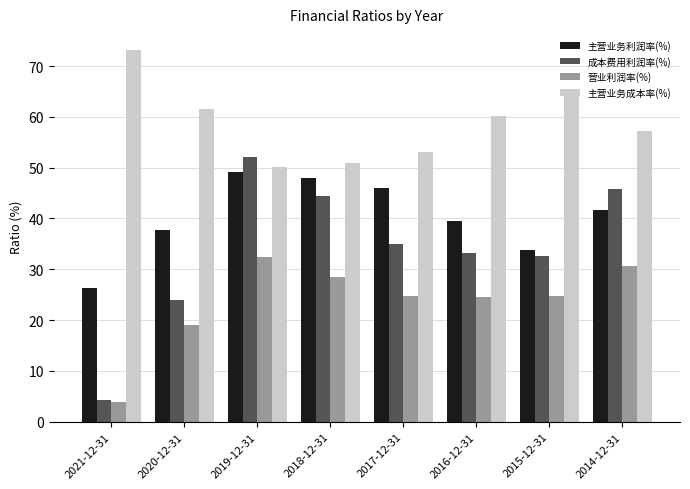

List the labels in order of 主营业务利润率(%) value, largest first.

2019-12-31, 2018-12-31, 2017-12-31, 2014-12-31, 2016-12-31, 2020-12-31, 2015-12-31, 2021-12-31